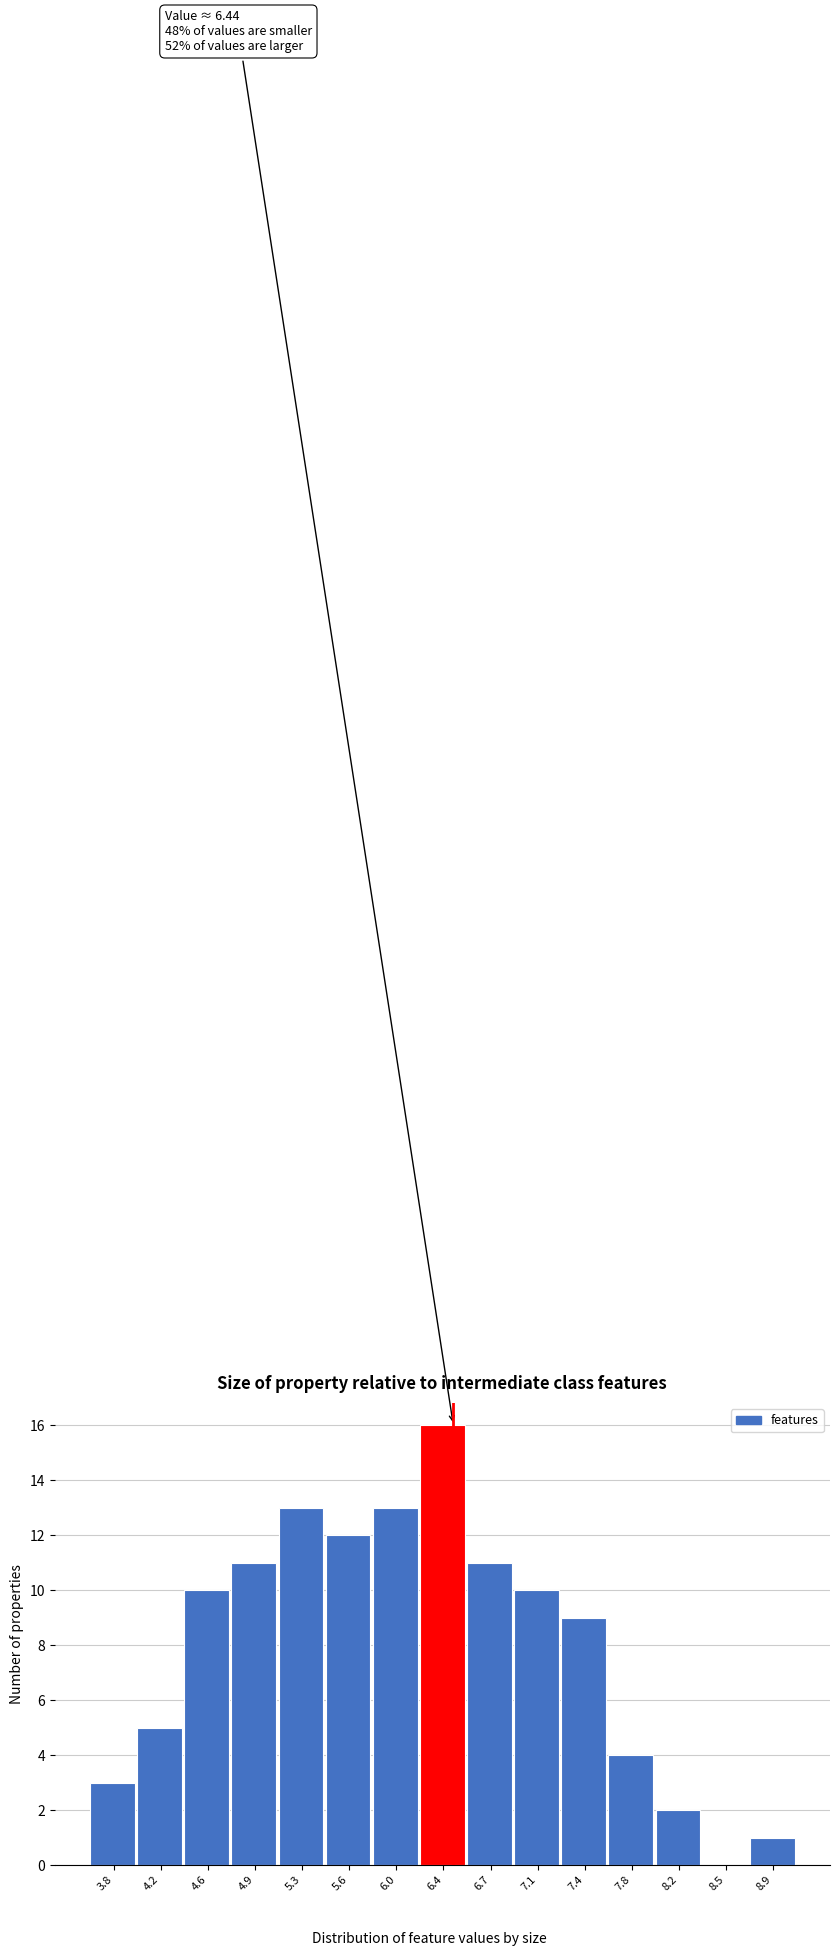

Over which range of the x-axis is the bar tallest?

6.20 to 6.55